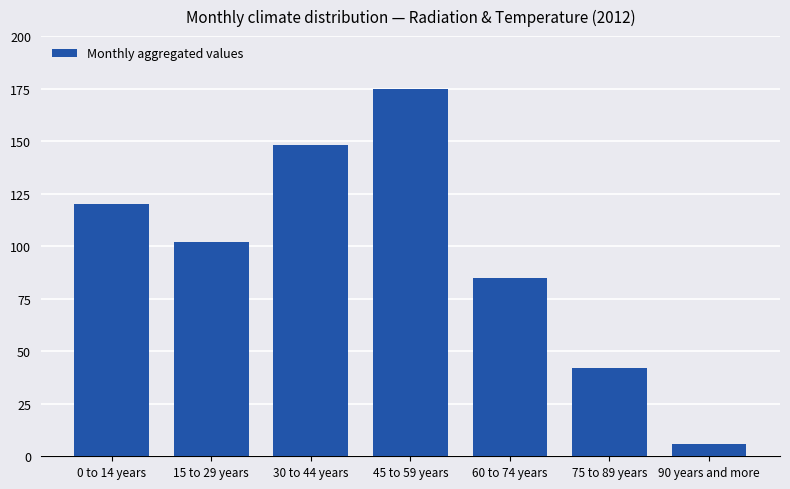

List the labels in order of value, largest first.

45 to 59 years, 30 to 44 years, 0 to 14 years, 15 to 29 years, 60 to 74 years, 75 to 89 years, 90 years and more